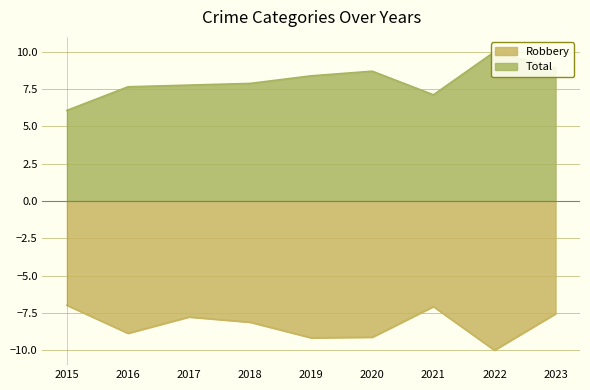

The Total series shows 7.8 at 2017. True or false?

True